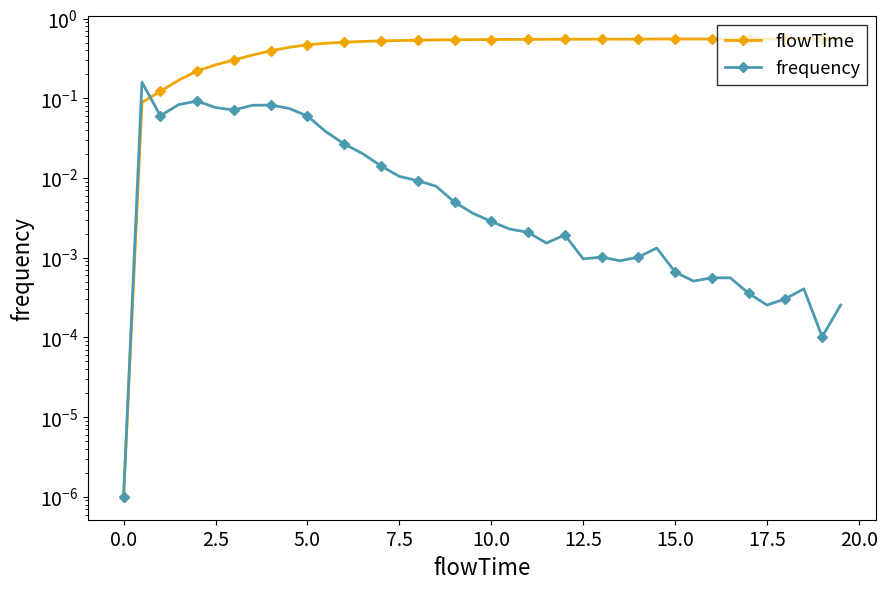

True or false: frequency has a value of 0.0 at 0.0.

False